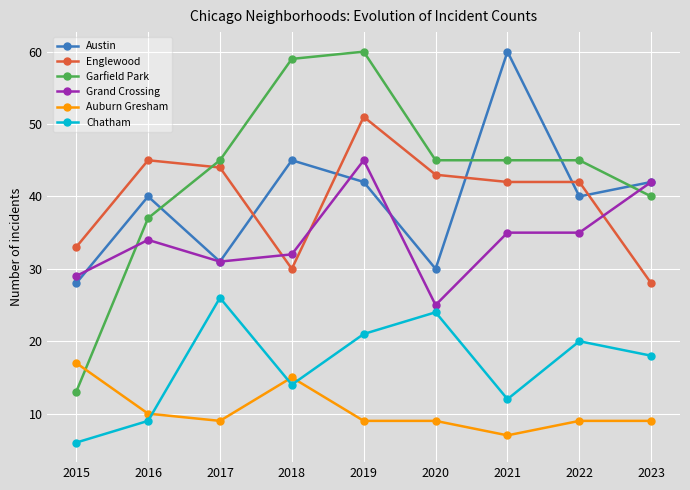

What is the difference between the highest and lowest values at 2017?

36